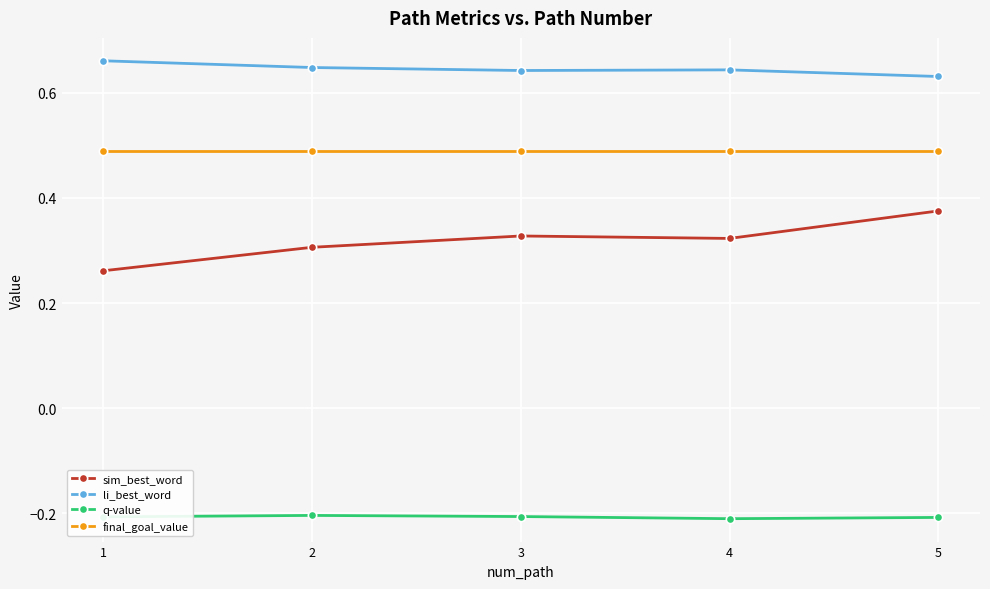

True or false: q-value and final_goal_value intersect in this chart.

False